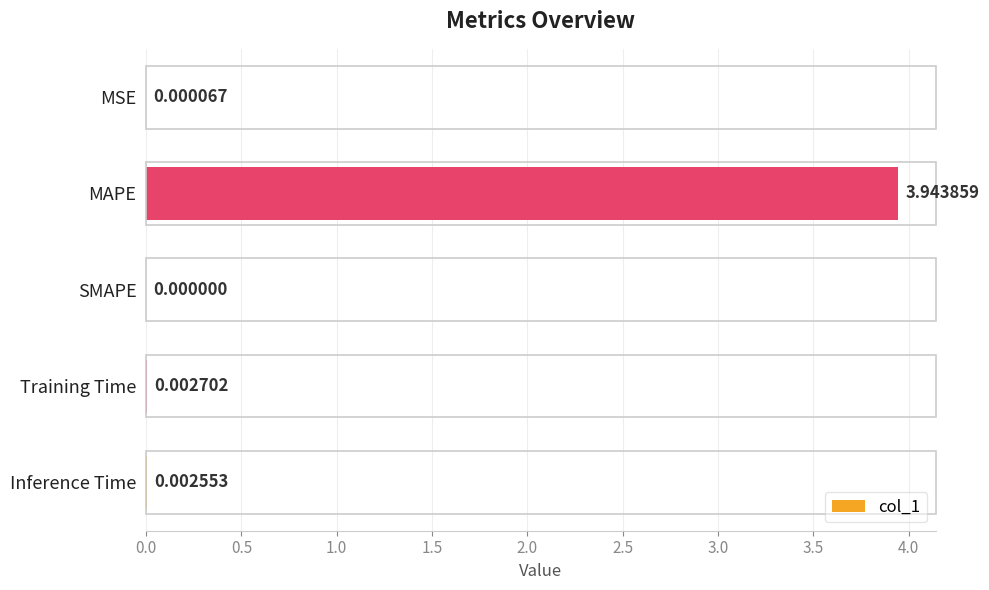

How many values are above zero?

4